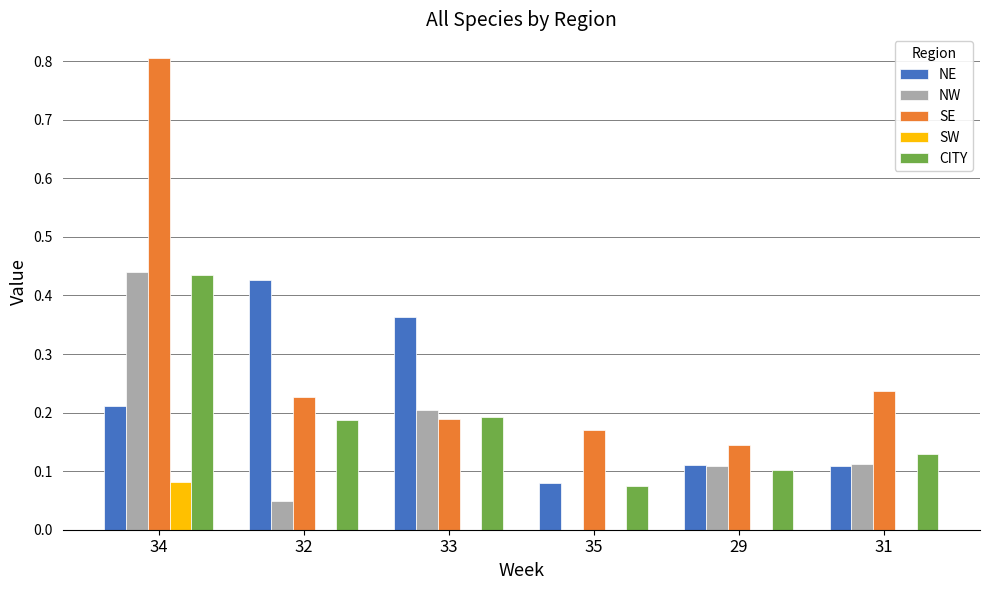

At which category is the sum across all series the highest?

34